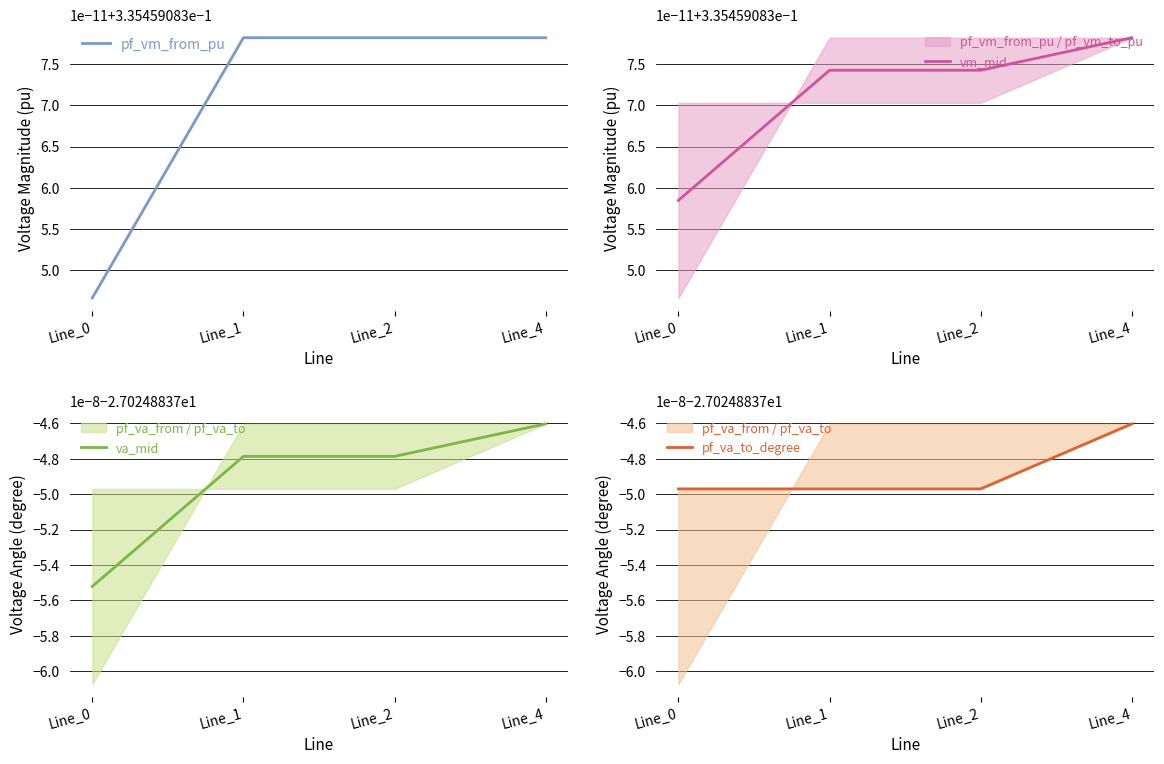

The value of pf_vm_from_pu at Line_1 is 0.1. True or false?

False